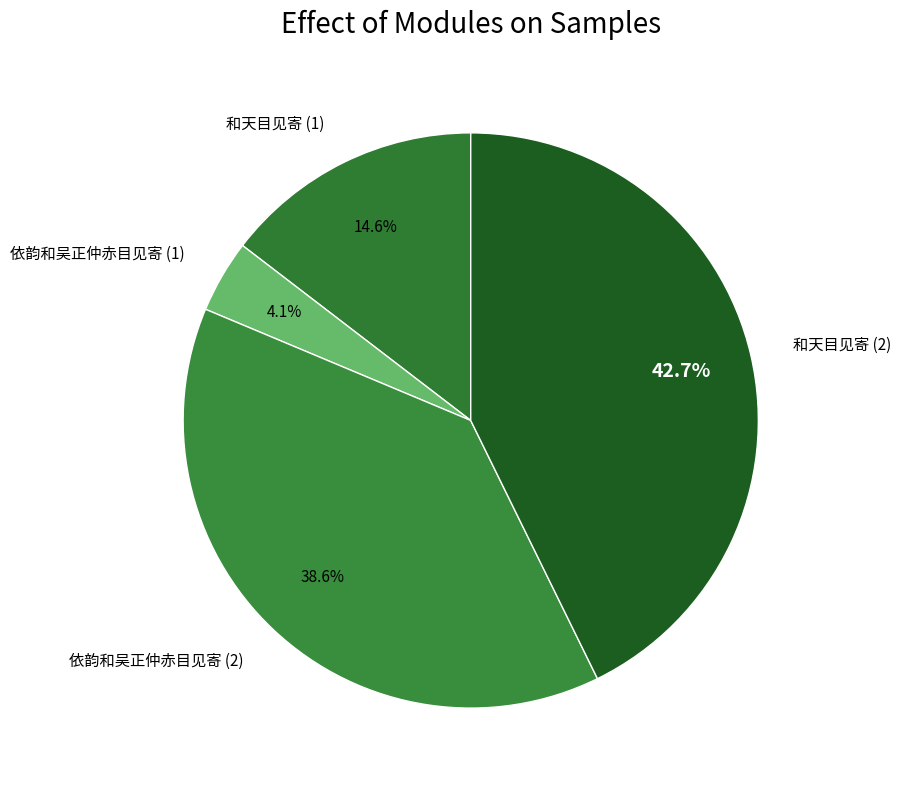

Rank the categories by value from lowest to highest.

依韵和吴正仲赤目见寄 (1), 和天目见寄 (1), 依韵和吴正仲赤目见寄 (2), 和天目见寄 (2)